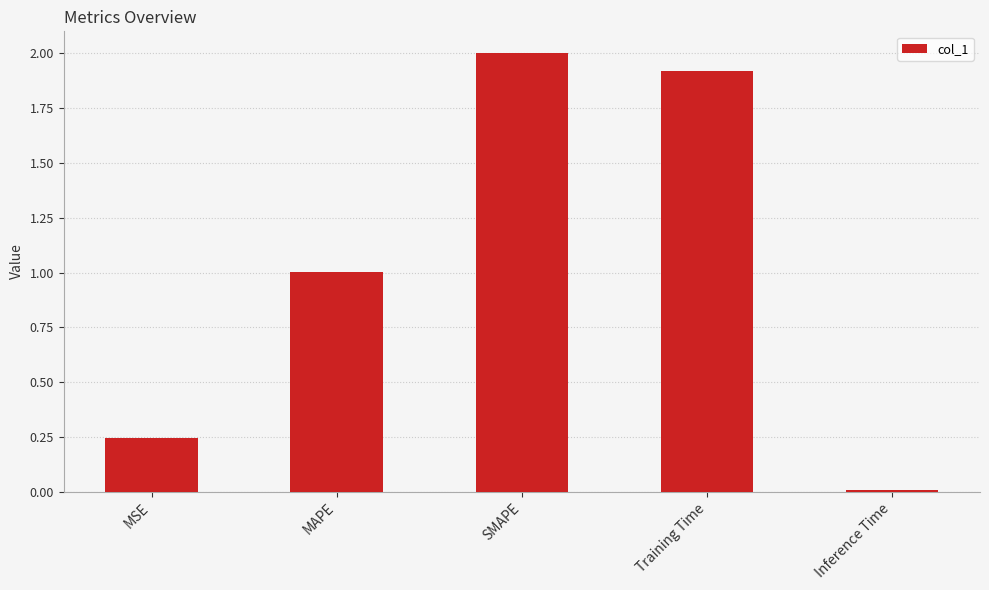

The chart shows a value of 0.3 at MAPE. True or false?

False